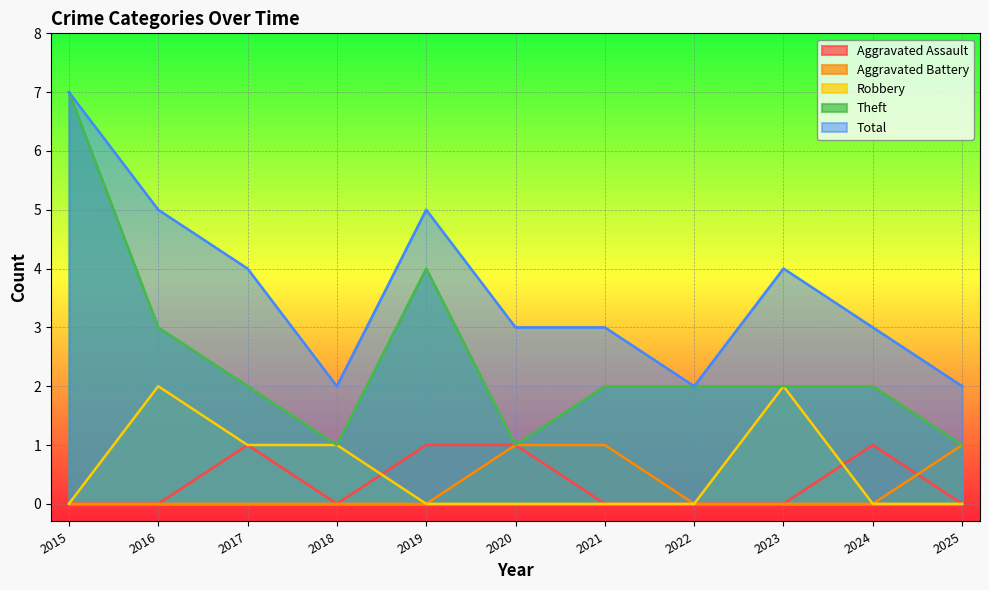

What is the approximate value of Theft at 2024?

2